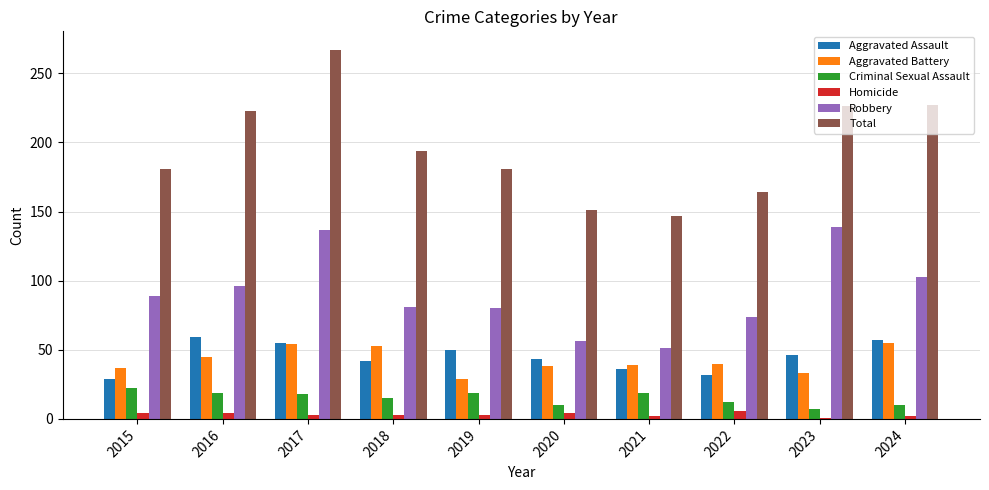

Which series has the widest spread of values?

Total